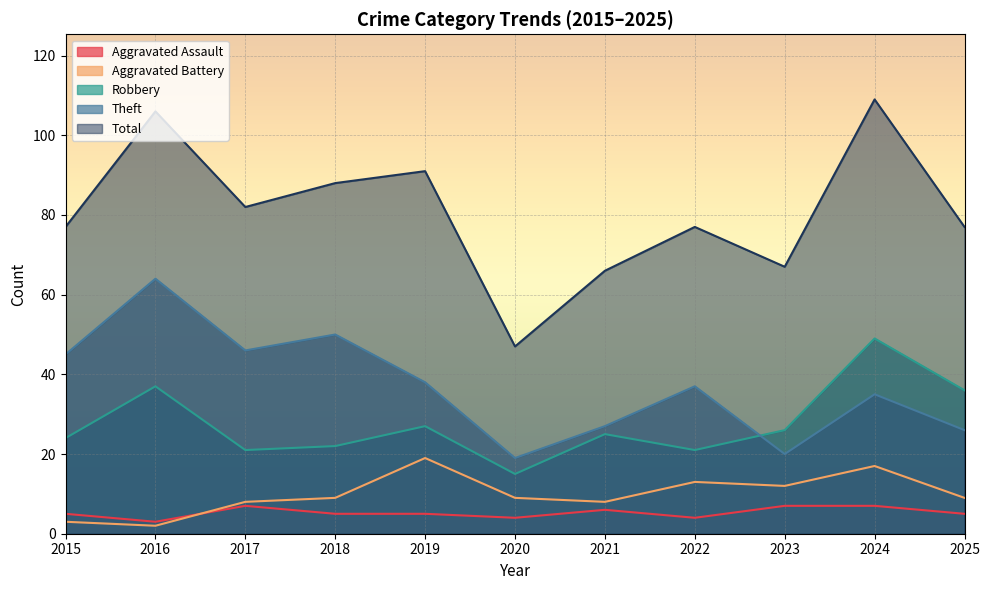

Which series has the widest spread of values?

Total